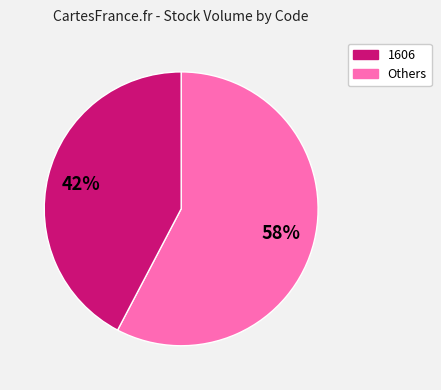

To the nearest percent, what is the average slice percentage?

50%